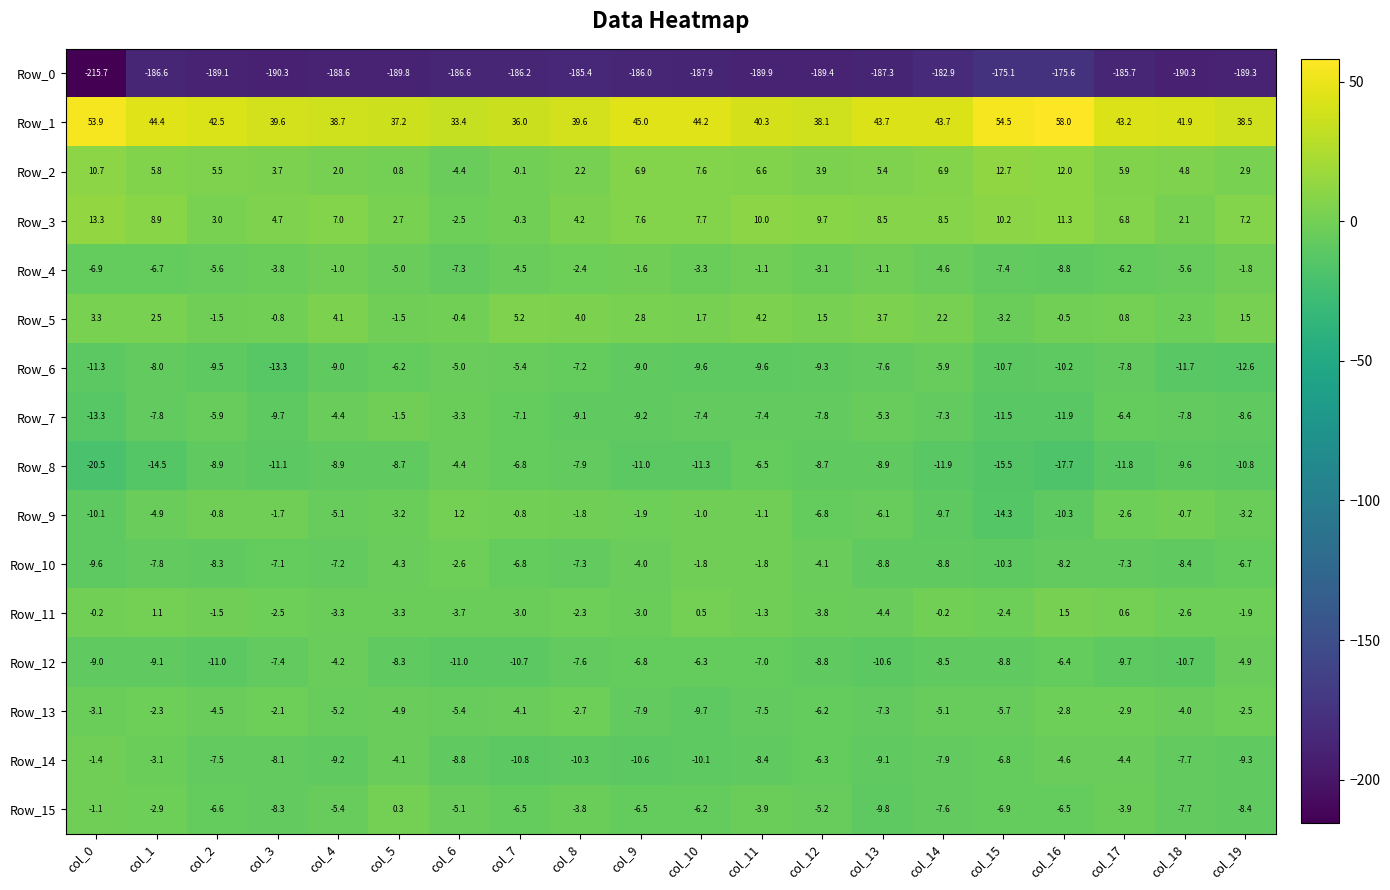

What is the sum of all Row_7 values?

-152.7